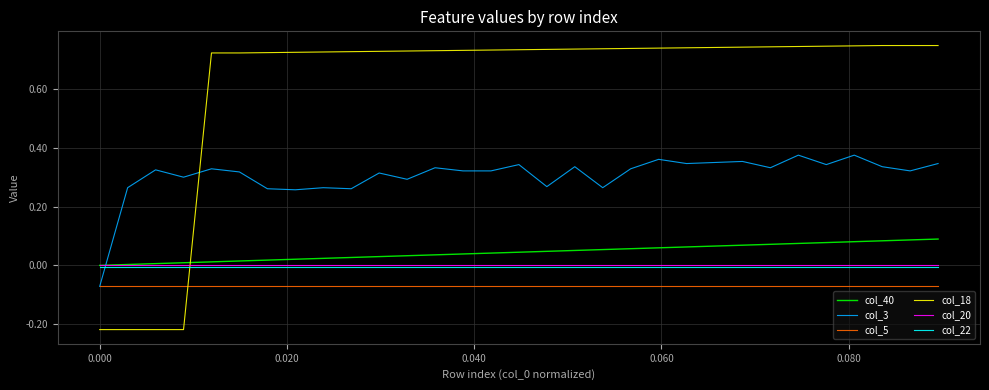

True or false: col_20 and col_5 intersect in this chart.

False